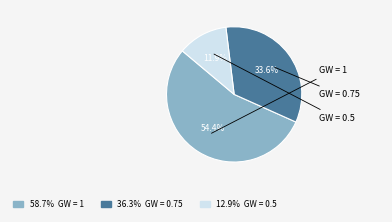

Which slice represents more than half of the pie?

58.7% GW = 1